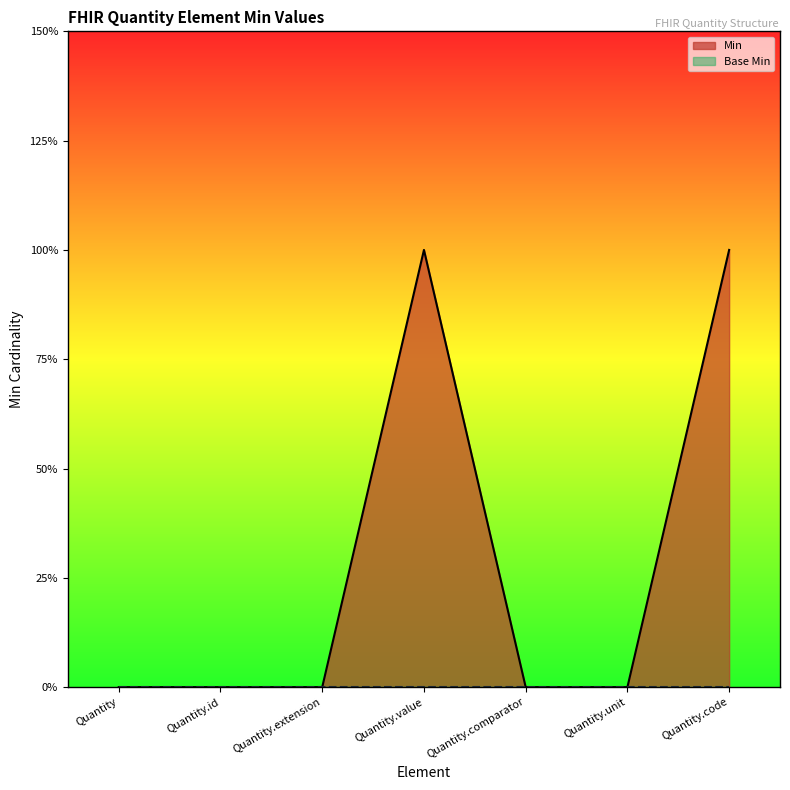

The chart shows a value of 1 at Quantity.code. True or false?

True